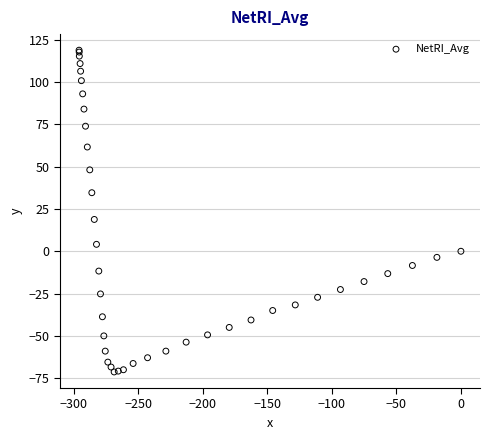

What Y value in the scatter plot is closest to 23?

18.8